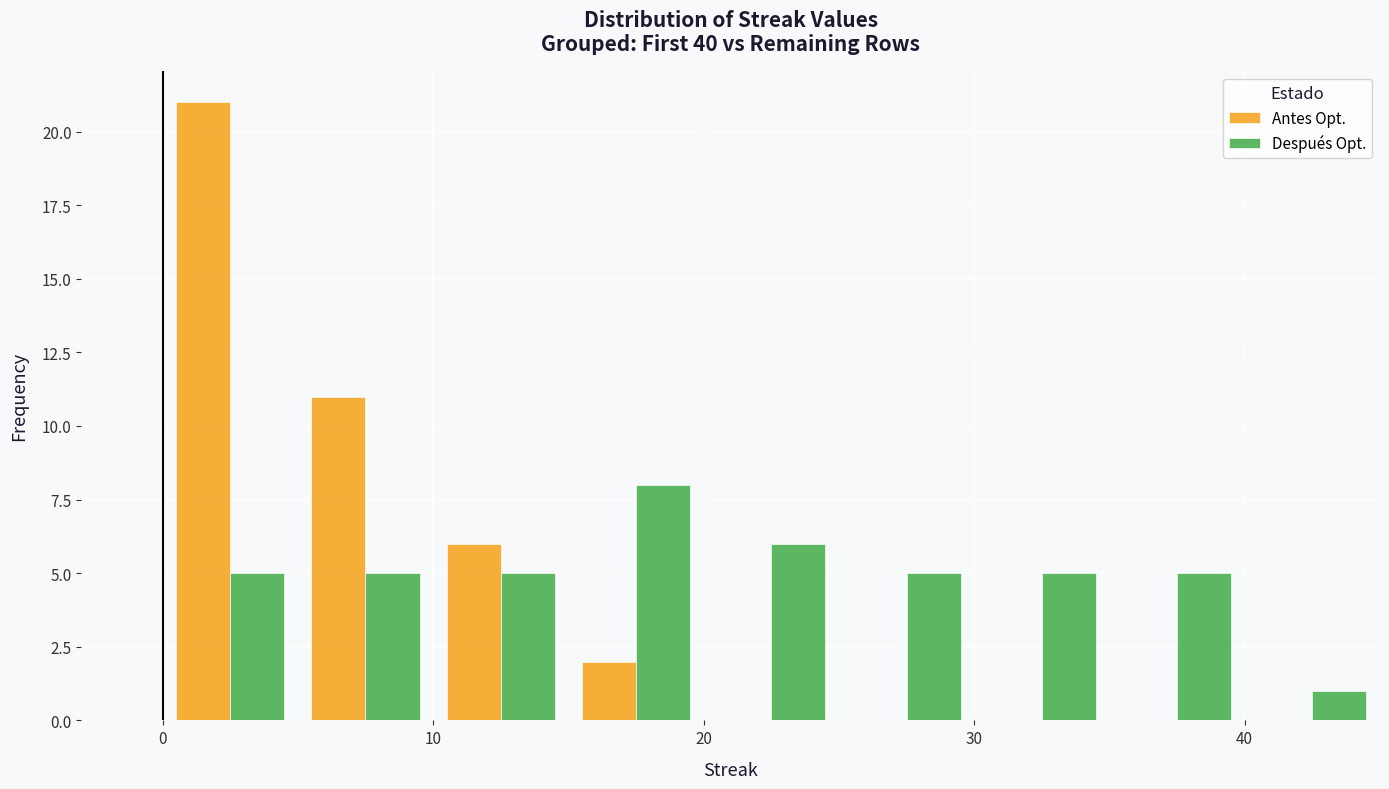

What is the height of the Antes Opt. bar covering 10 to 15 on the x-axis? The values are not printed on the chart, so give them approximately, as read against the axis.

6